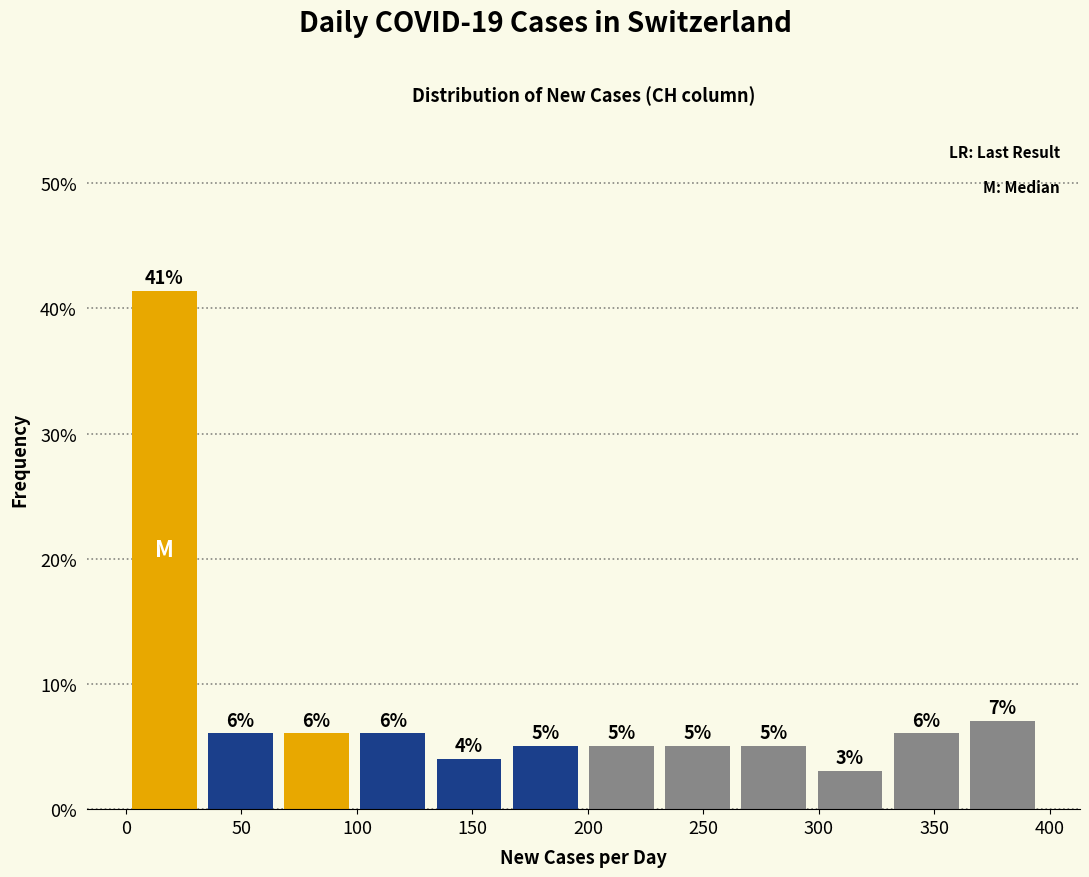

Which range on the x-axis has the tallest bar?

0 to 33